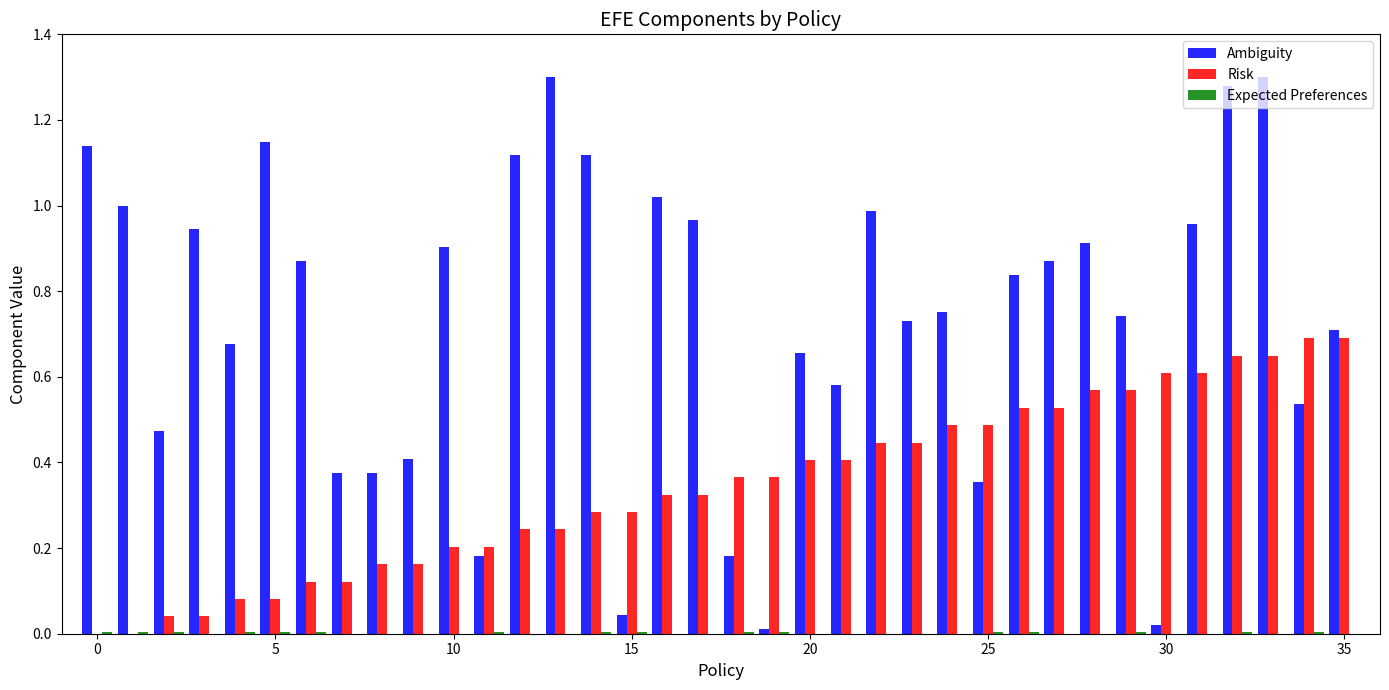

How many distinct data groups are displayed?

3